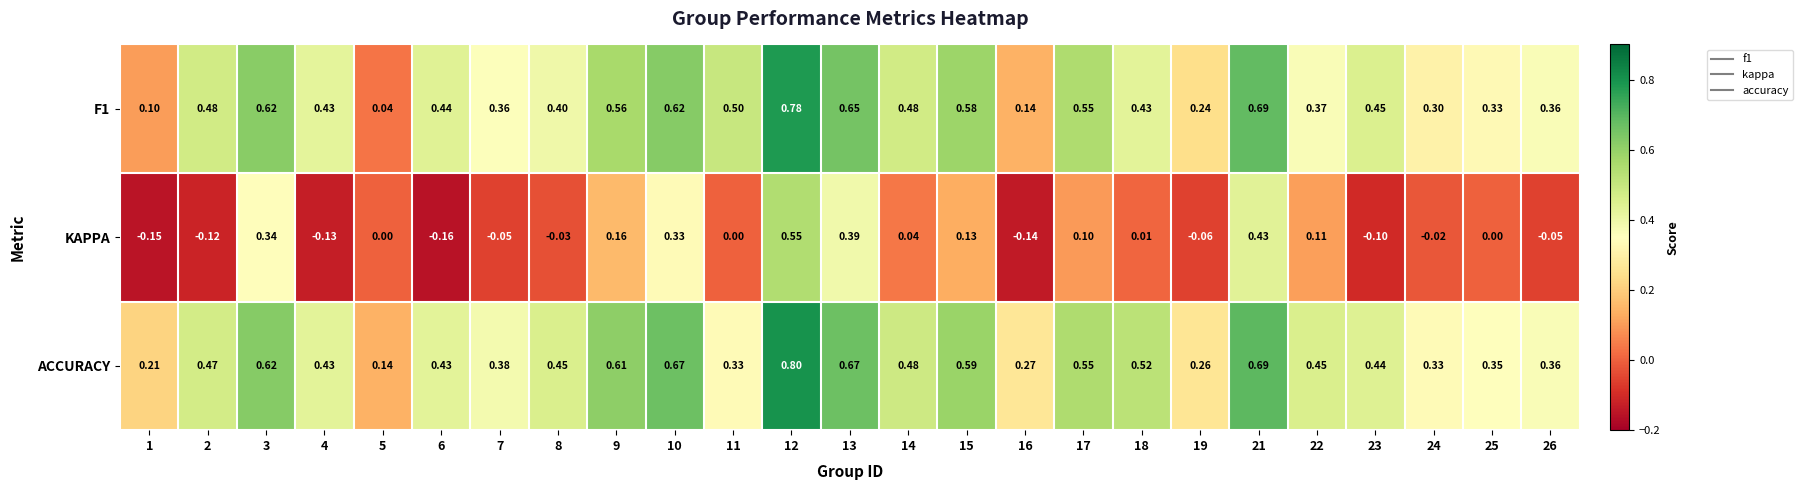

Is the value of F1 at 16 greater than the value of ACCURACY at 16?

No